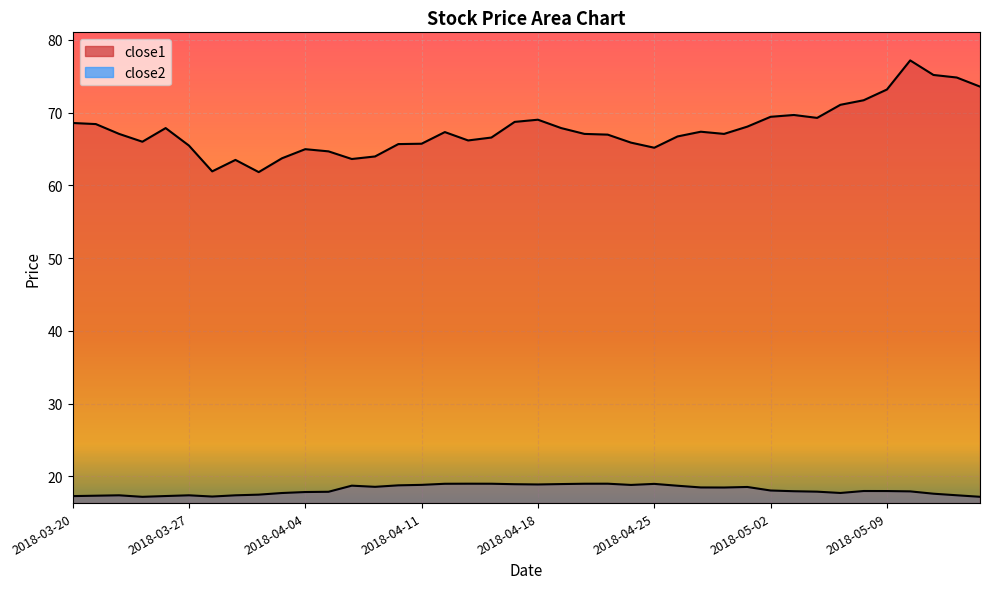

Reading left to right, list all the values displayed in this chart.

close2: 17.3	17.4	17.4	17.2	17.3	17.4	17.2	17.4	17.5	17.7	17.9	17.9	18.7	18.6	18.8	18.8	19.0	19.0	19.0	18.9	18.9	18.9	19.0	19.0	18.8	19.0	18.7	18.5	18.5	18.6	18.1	18.0	17.9	17.7	18.0	18.0	17.9	17.6	17.4	17.2
close1: 68.6	68.4	67.1	66.0	67.9	65.5	61.9	63.5	61.8	63.7	65.0	64.7	63.6	64.0	65.7	65.7	67.3	66.2	66.6	68.7	69.0	67.9	67.1	67.0	65.9	65.2	66.7	67.4	67.1	68.1	69.4	69.7	69.3	71.1	71.7	73.2	77.2	75.2	74.8	73.6